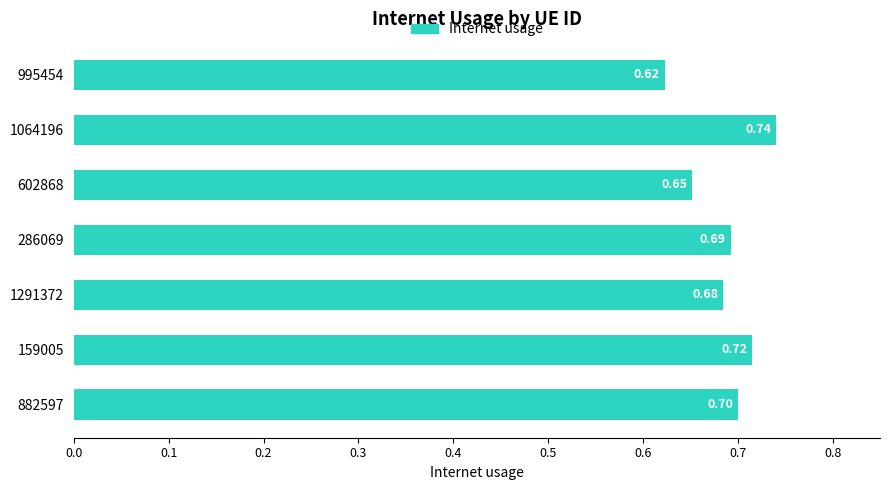

Between 882597 and 1291372, which is larger?

882597